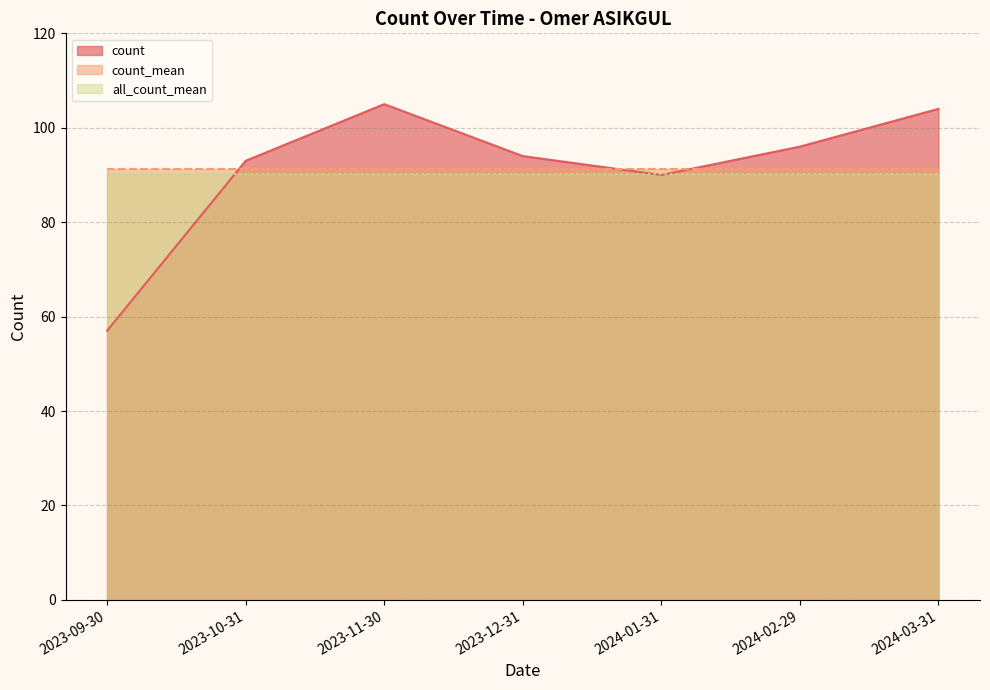

True or false: all_count_mean has more than 1 interior local peaks.

False